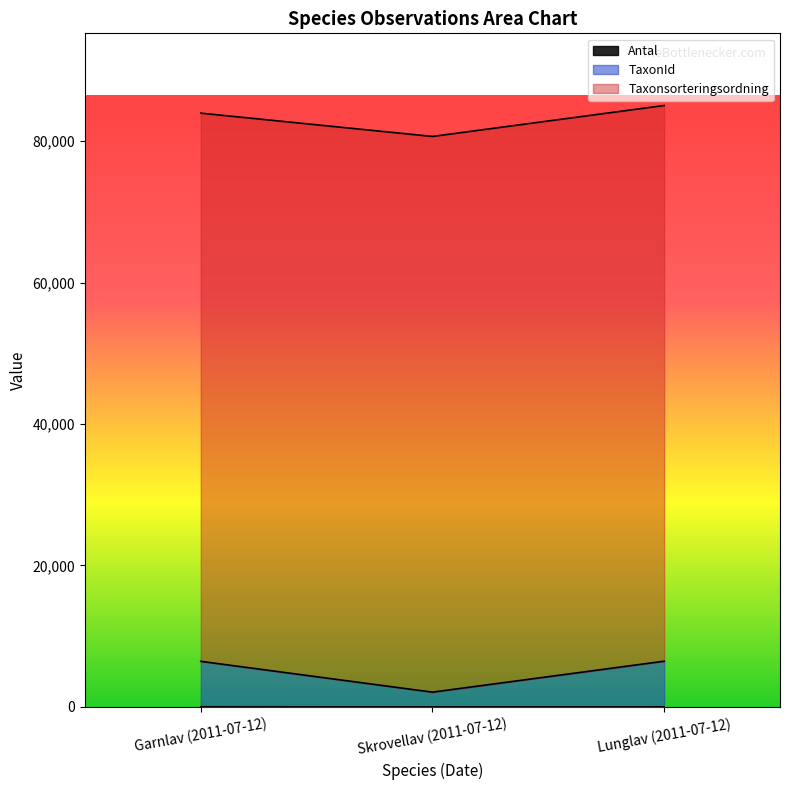

At which category is the sum across all series the highest?

Lunglav (2011-07-12)